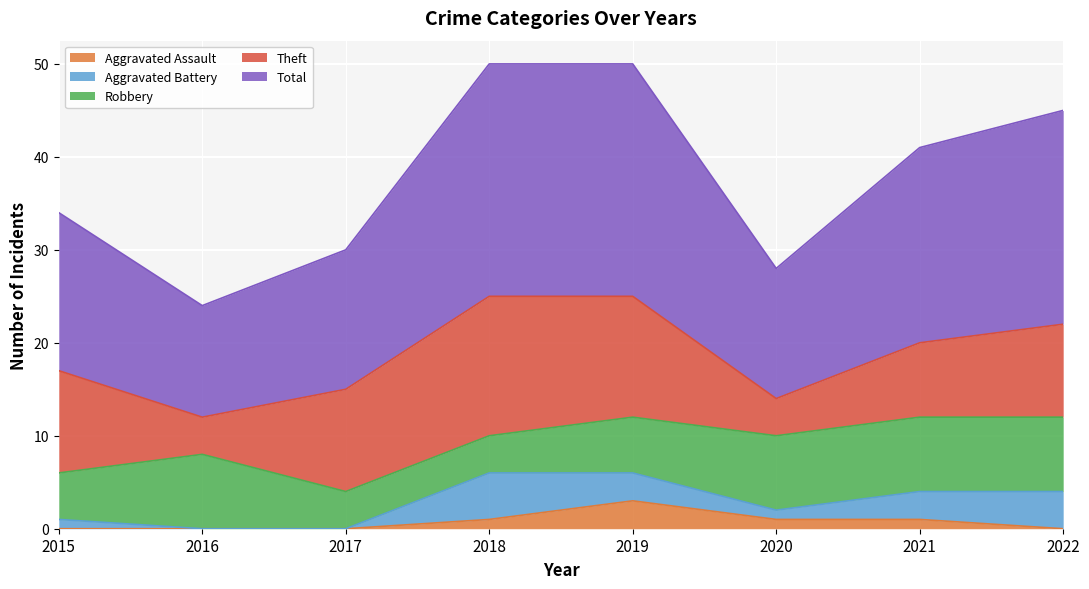

Which series has the widest spread of values?

Total